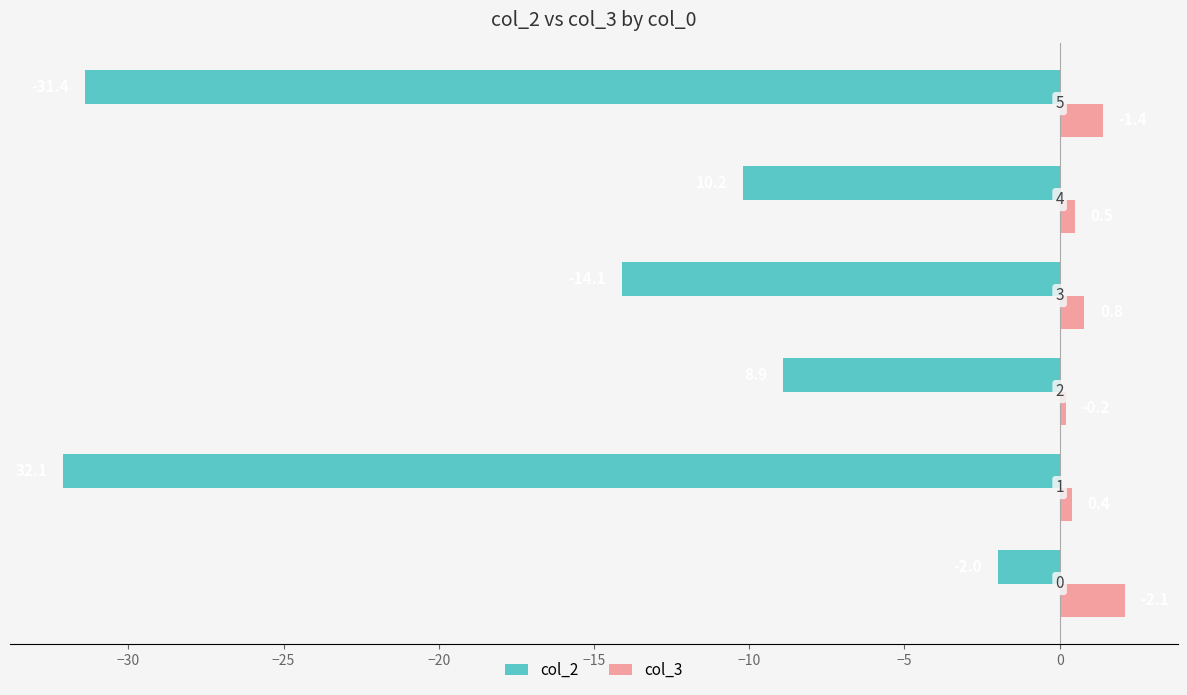

What is the smallest value displayed?

-32.1